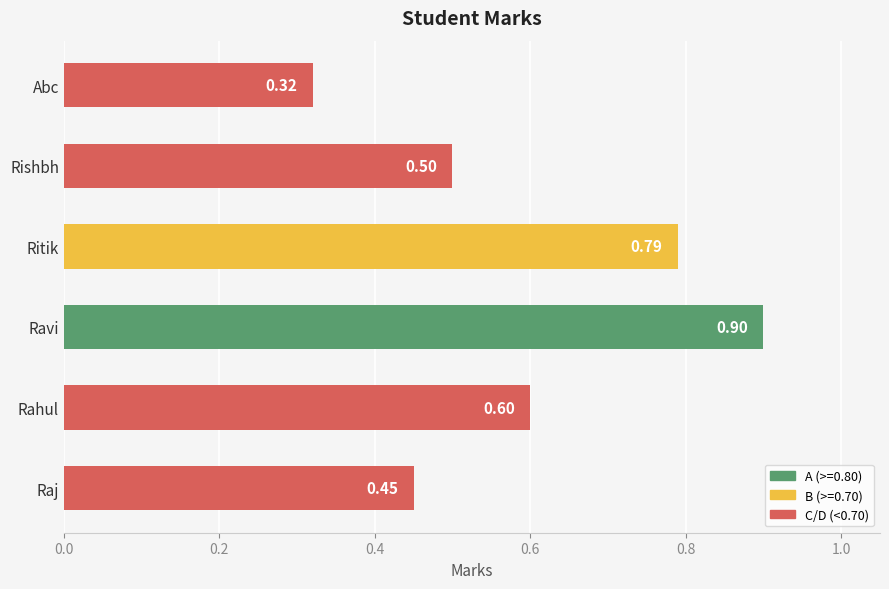

At which category does the chart reach its minimum across all series?

Abc